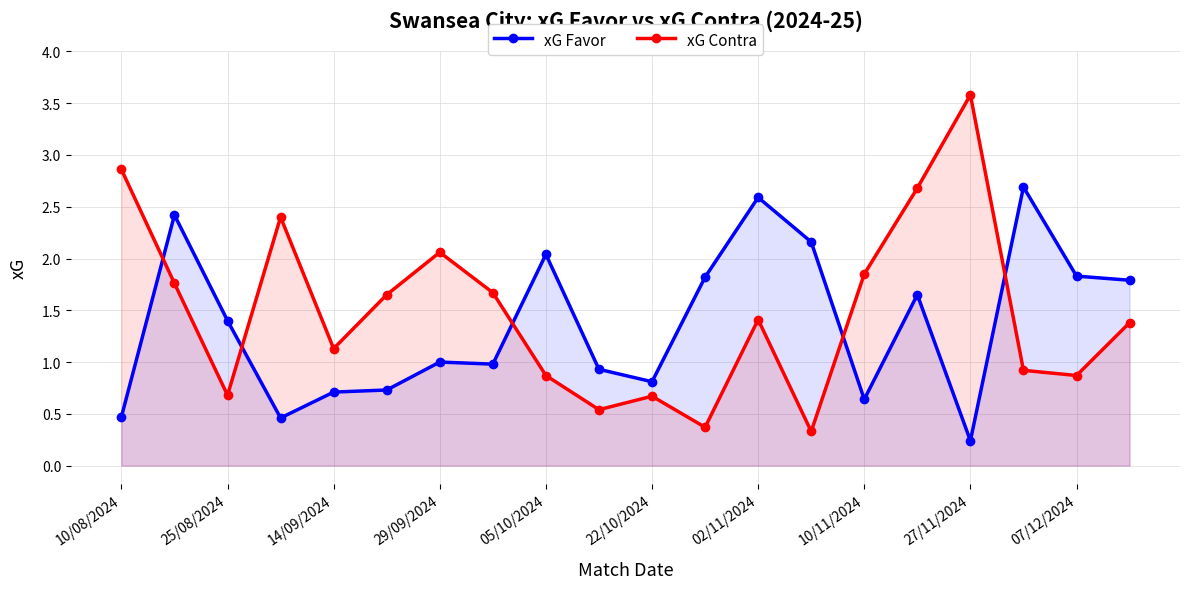

How many interior local peaks does the xG Contra series have?

5